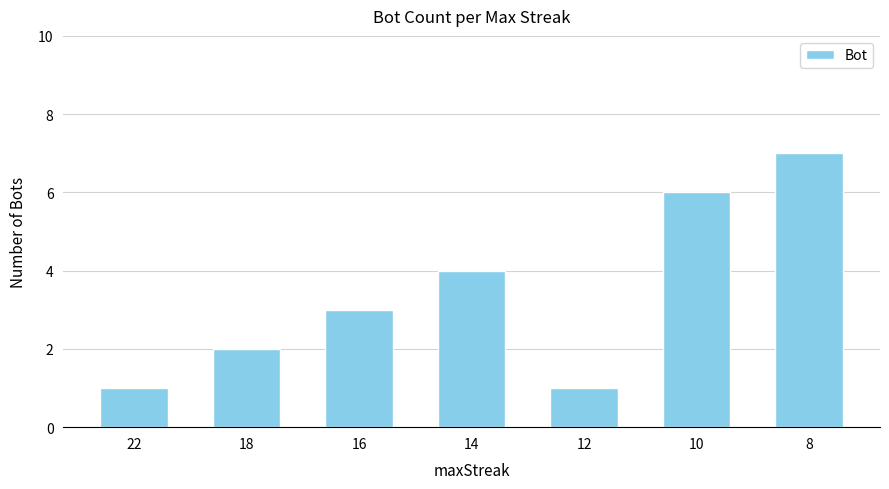

How many data points are less than 3?

3